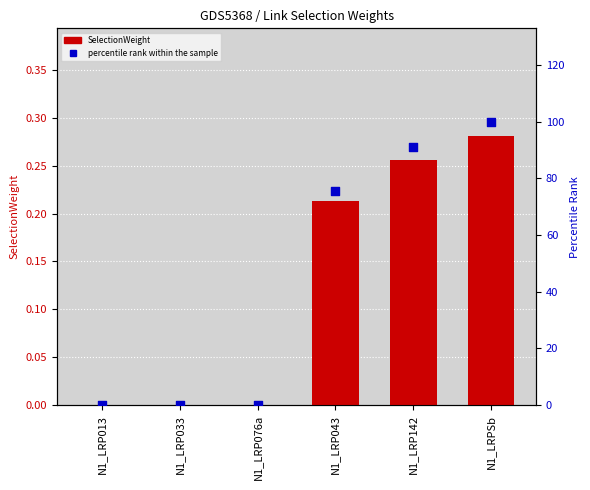

At how many categories does at least one series exceed 1?

3